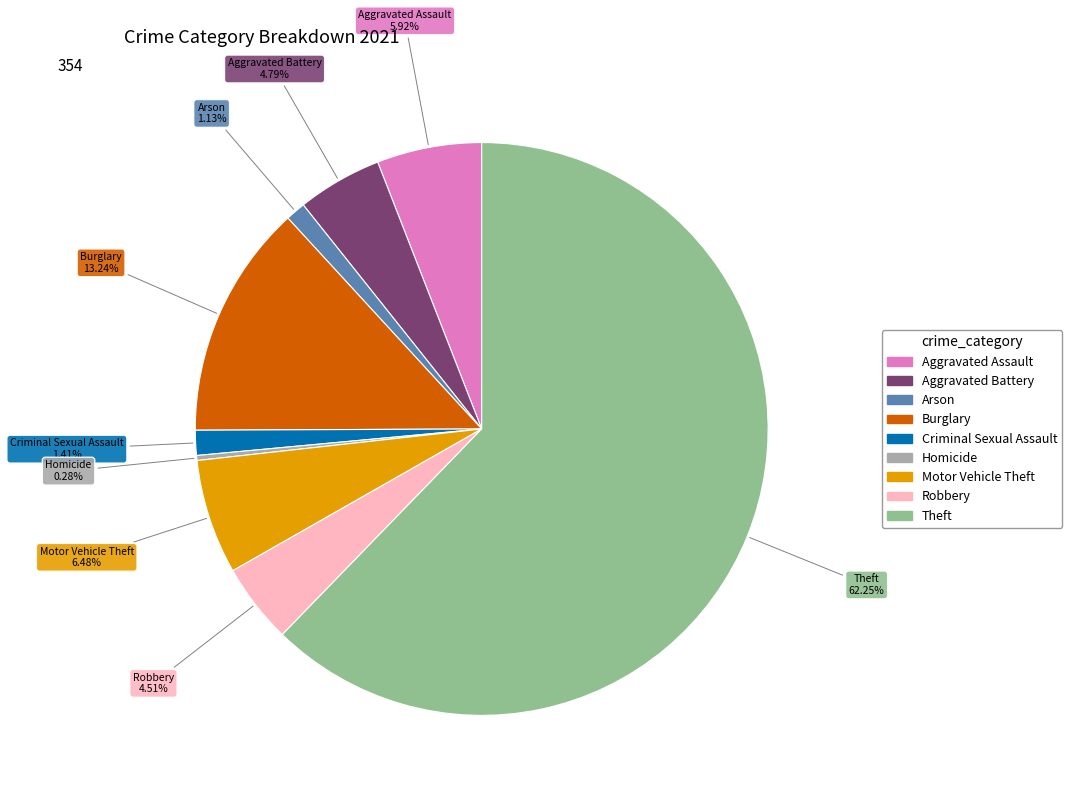

Which category accounts for the majority?

Theft